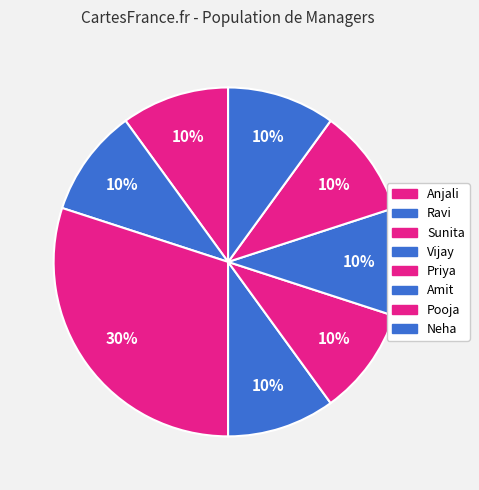

Count the number of slices in the pie.

8